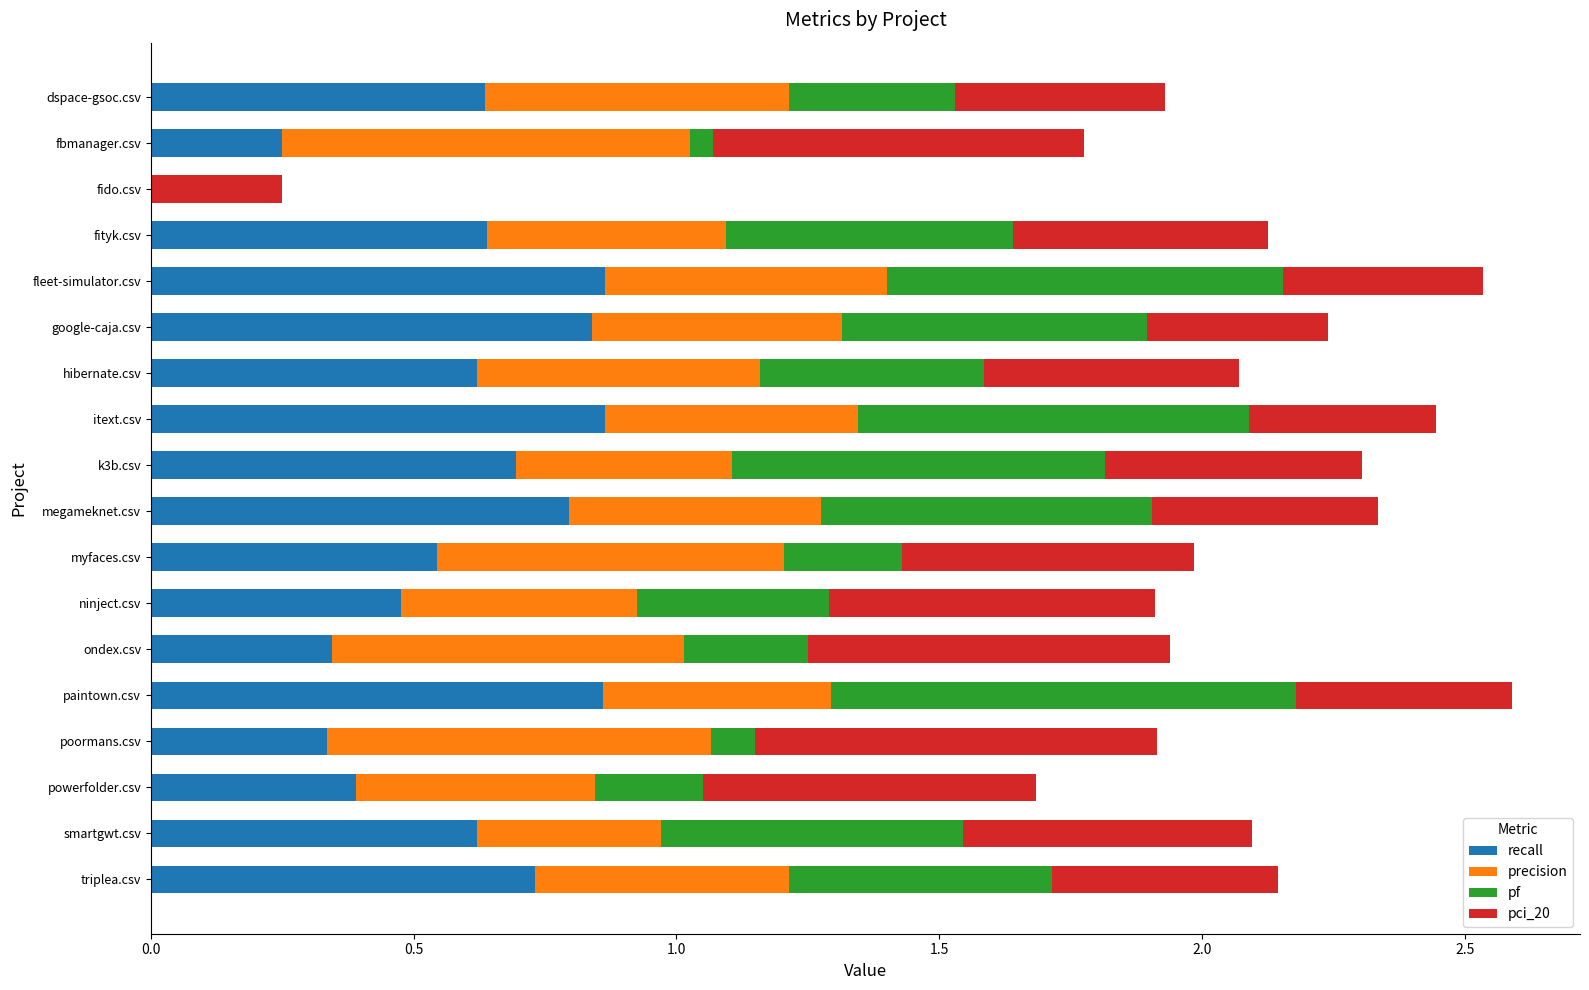

What are all the series names shown in the legend?

recall, precision, pf, pci_20